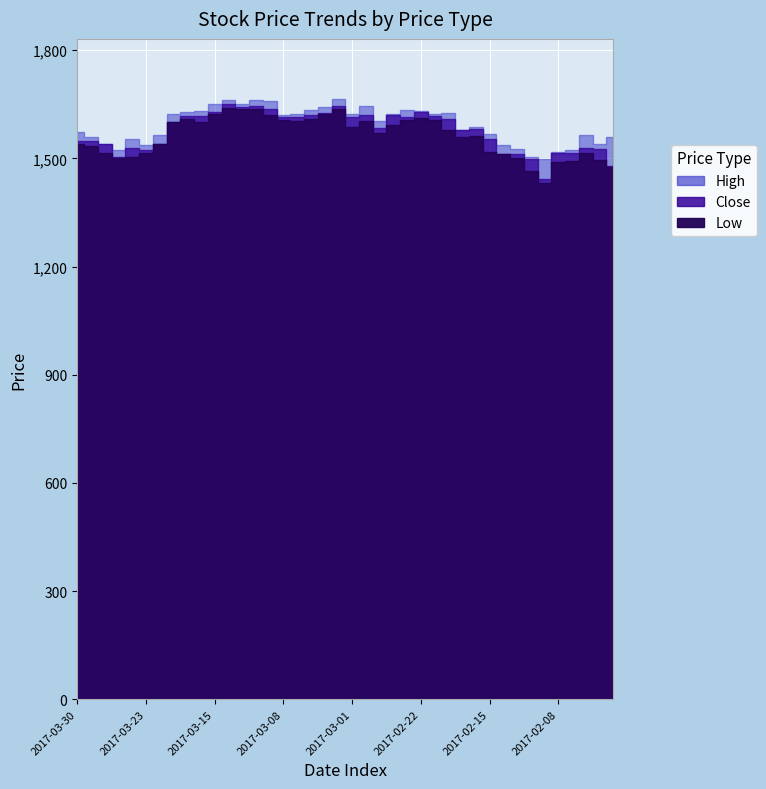

What is the total value across all series at 2017-02-06?

4609